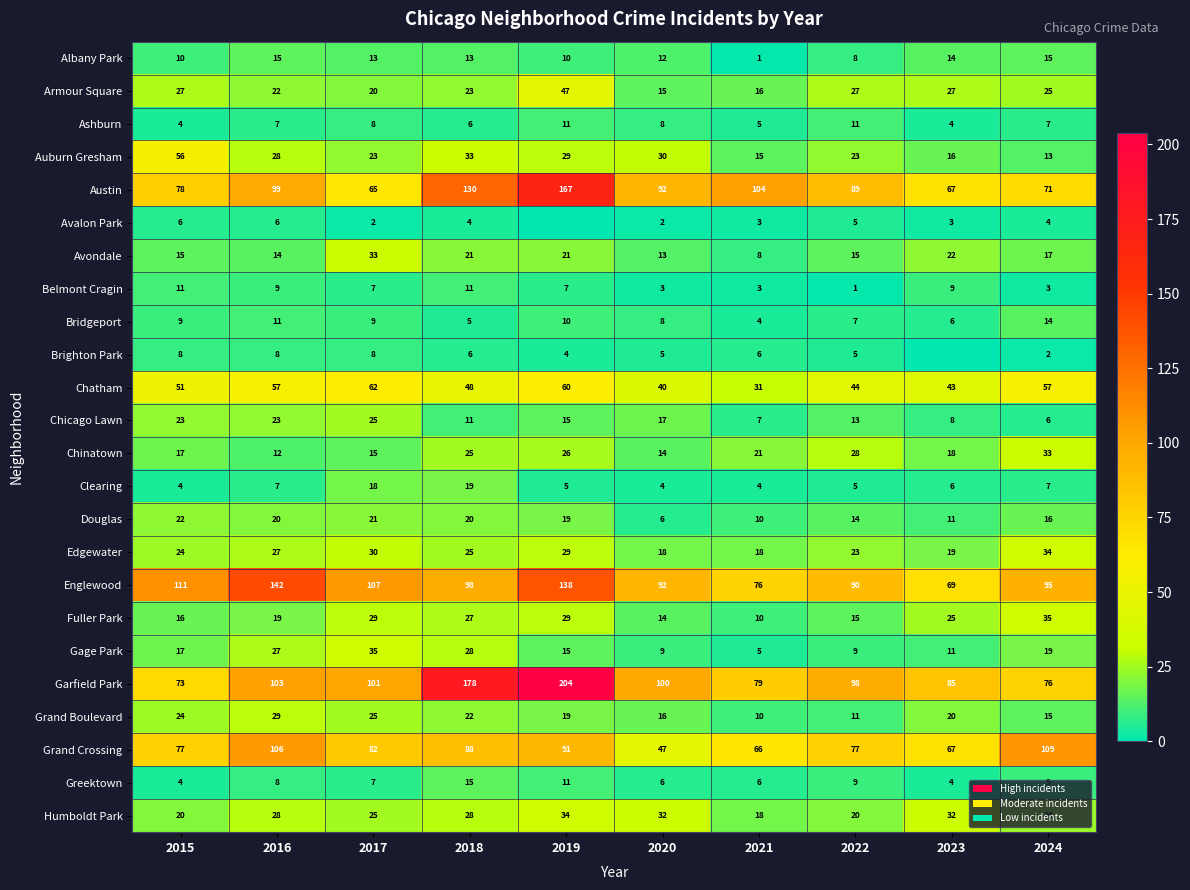

At how many categories does at least one series exceed 167?

2